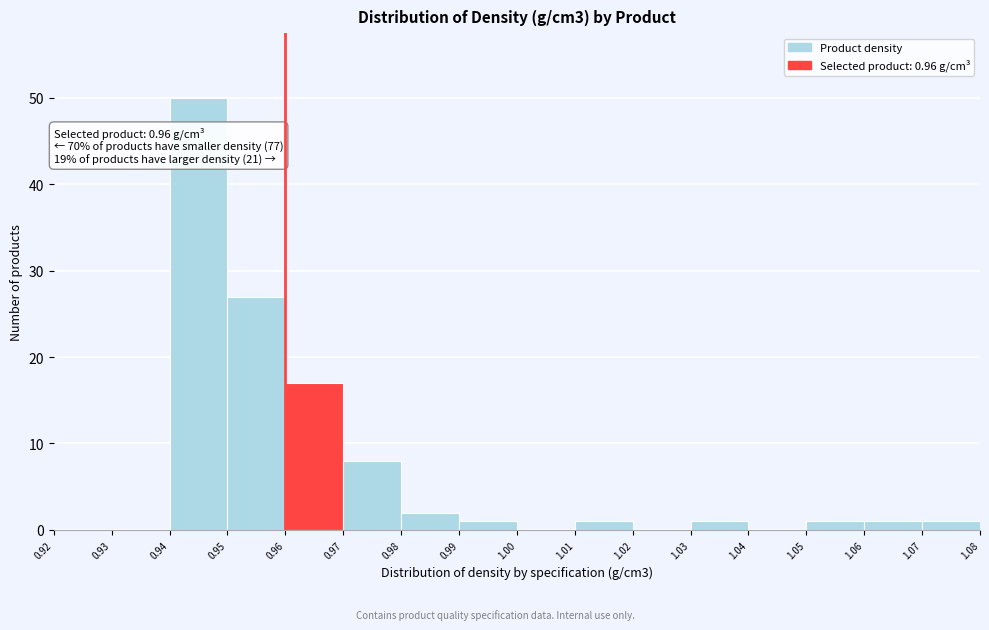

Over which range of the x-axis is the bar tallest?

0.94 to 0.95